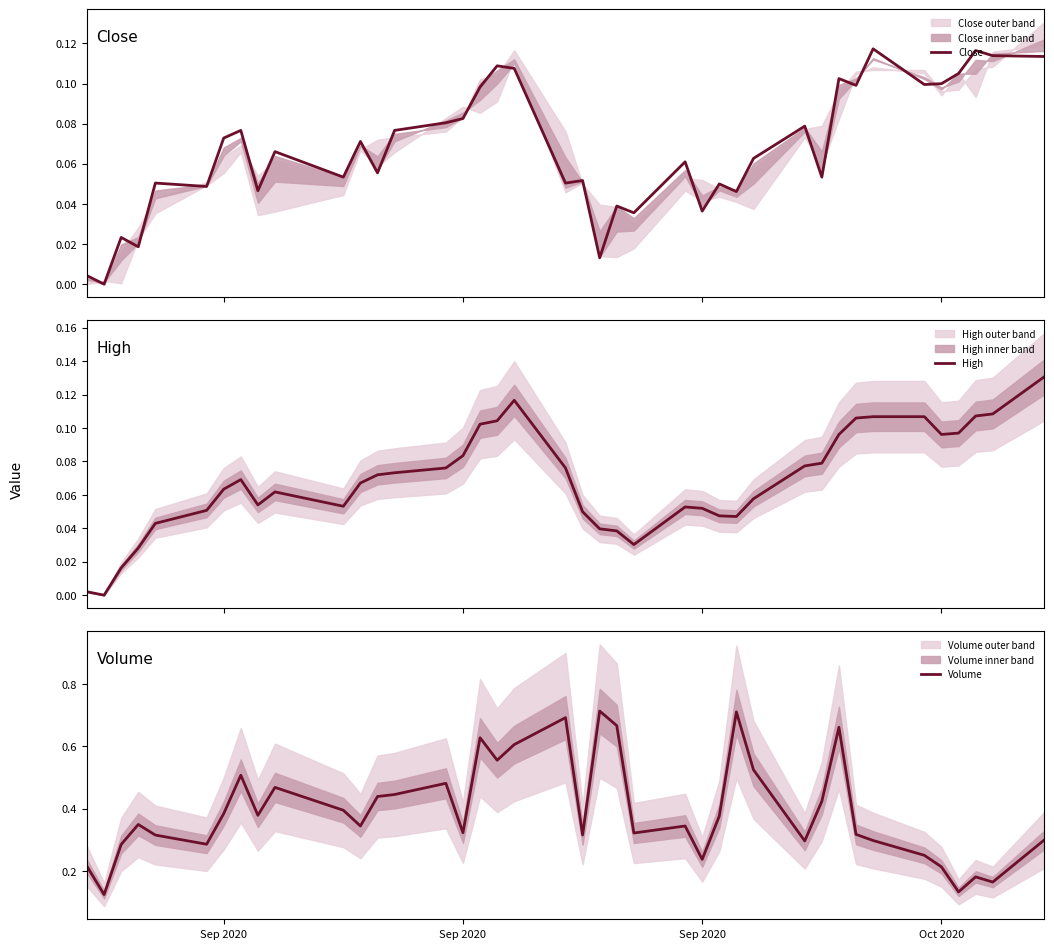

The Volume series shows 0.1 at 20. True or false?

False